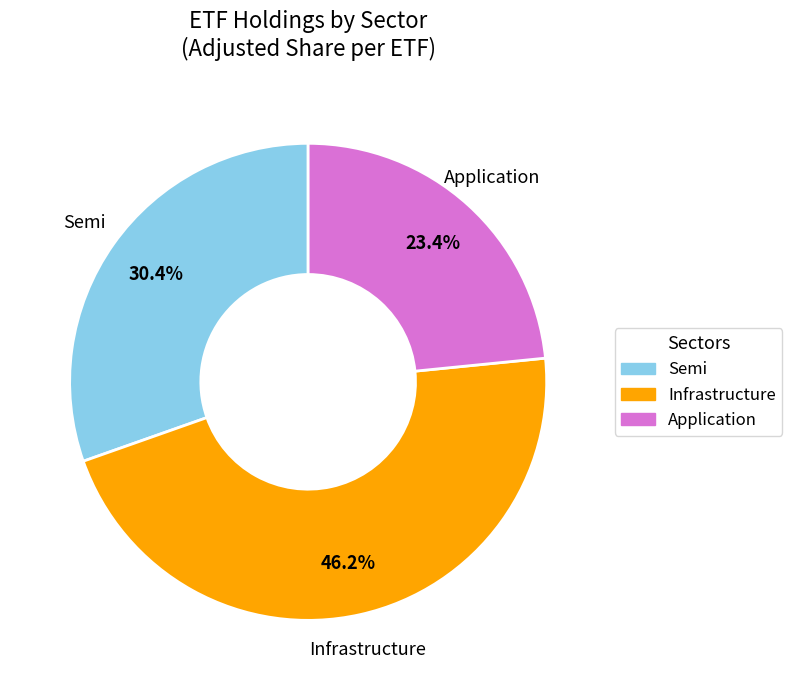

To the nearest percent, what is the average slice percentage?

33%